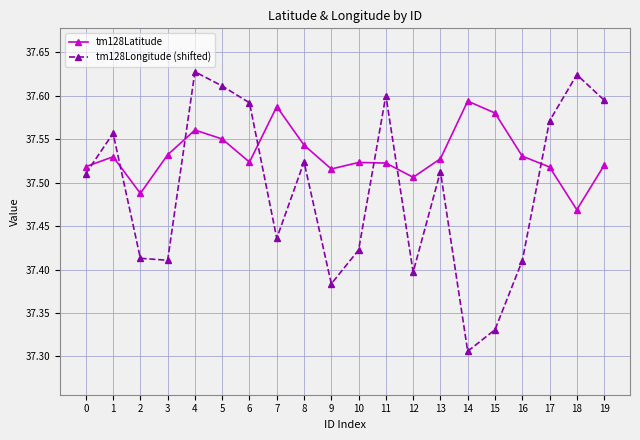

True or false: tm128Latitude has more than 2 interior local peaks.

True